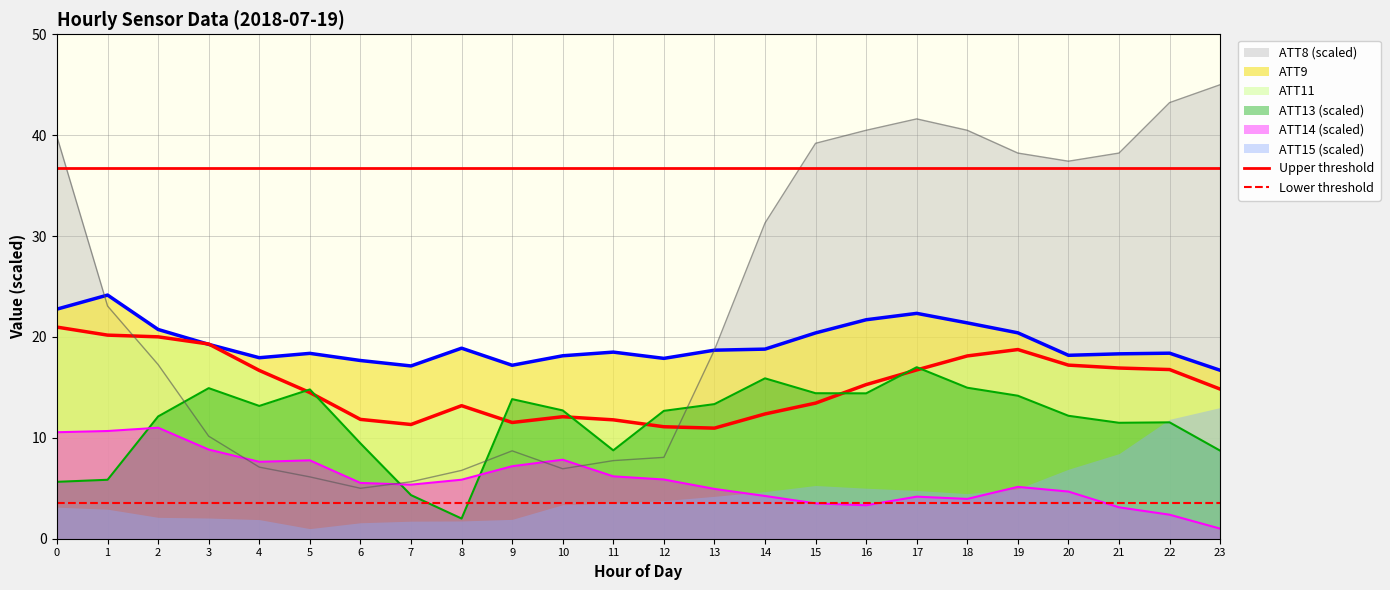

Is the value of Upper threshold at 0 greater than the value of Lower threshold at 0?

Yes